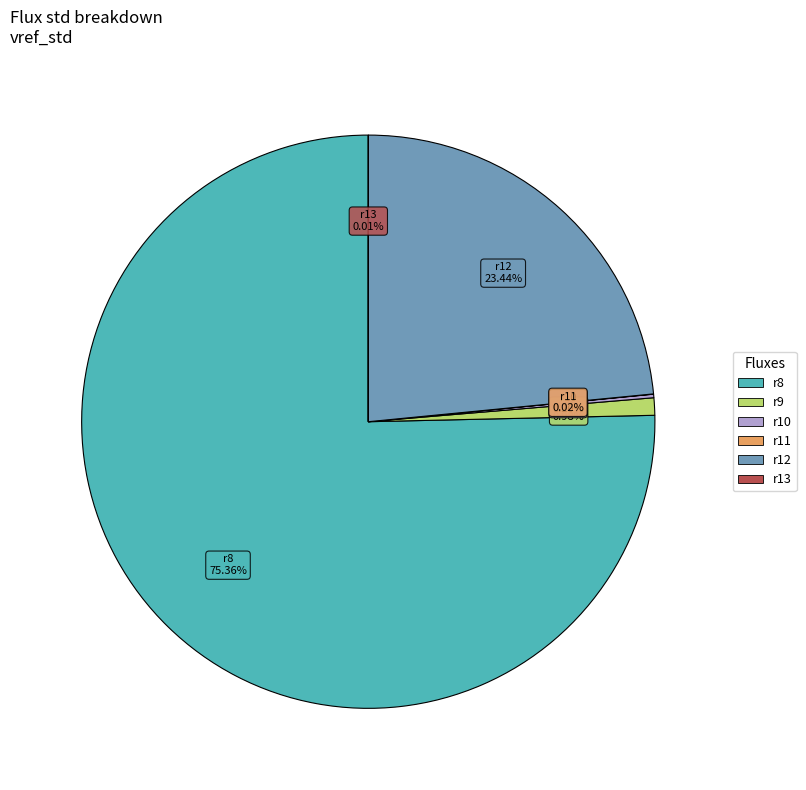

What percentage is the r12 slice, to the nearest percent?

23%